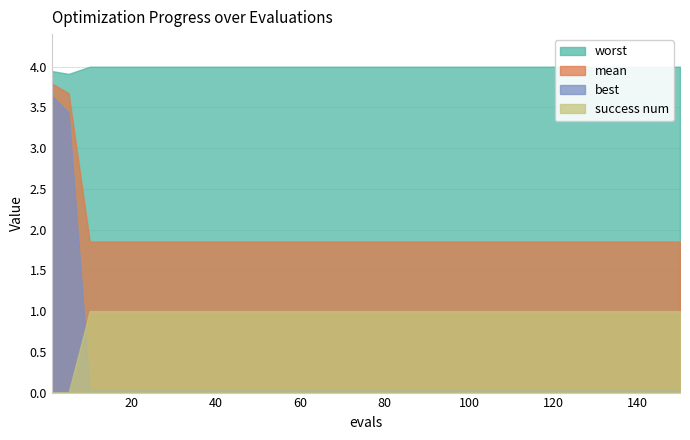

List the labels in order of success num value, smallest first.

1, 5, 10, 20, 30, 40, 50, 60, 70, 80, 90, 100, 110, 120, 130, 140, 150